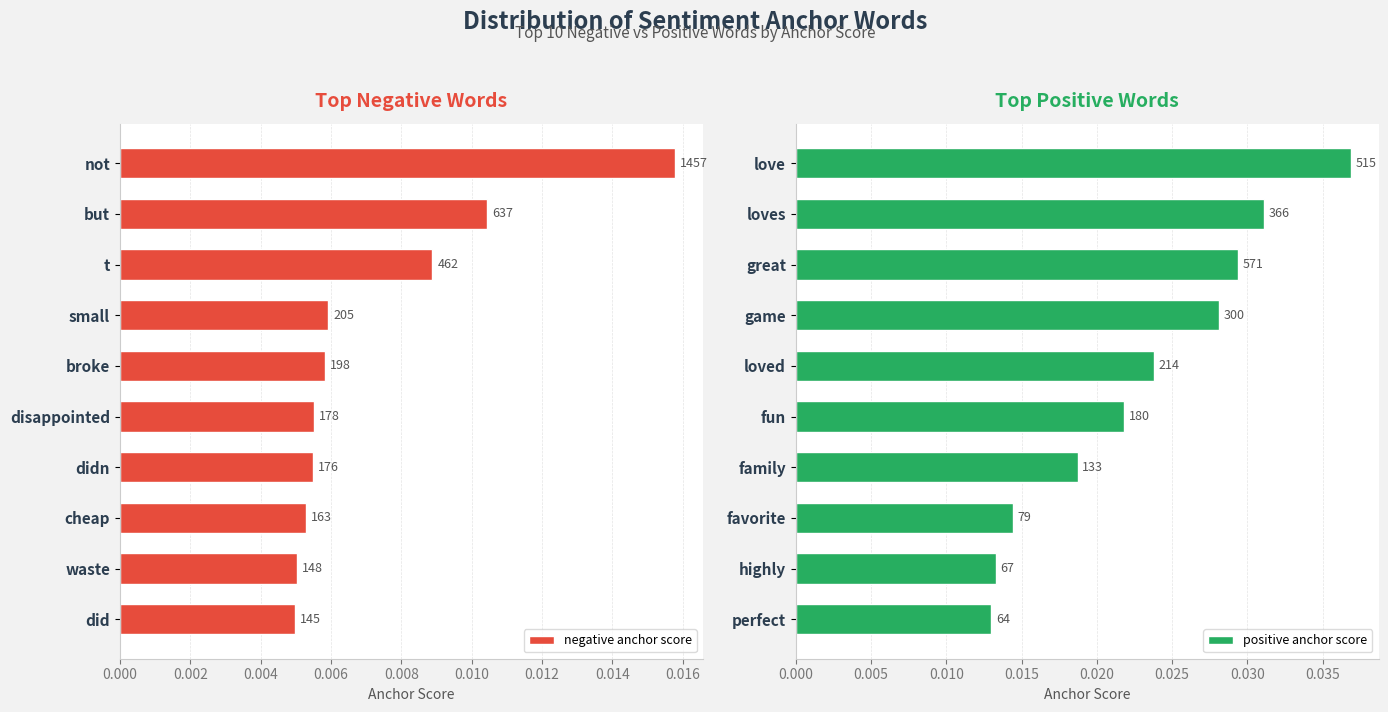

Which series has the largest range (max minus min)?

positive anchor score